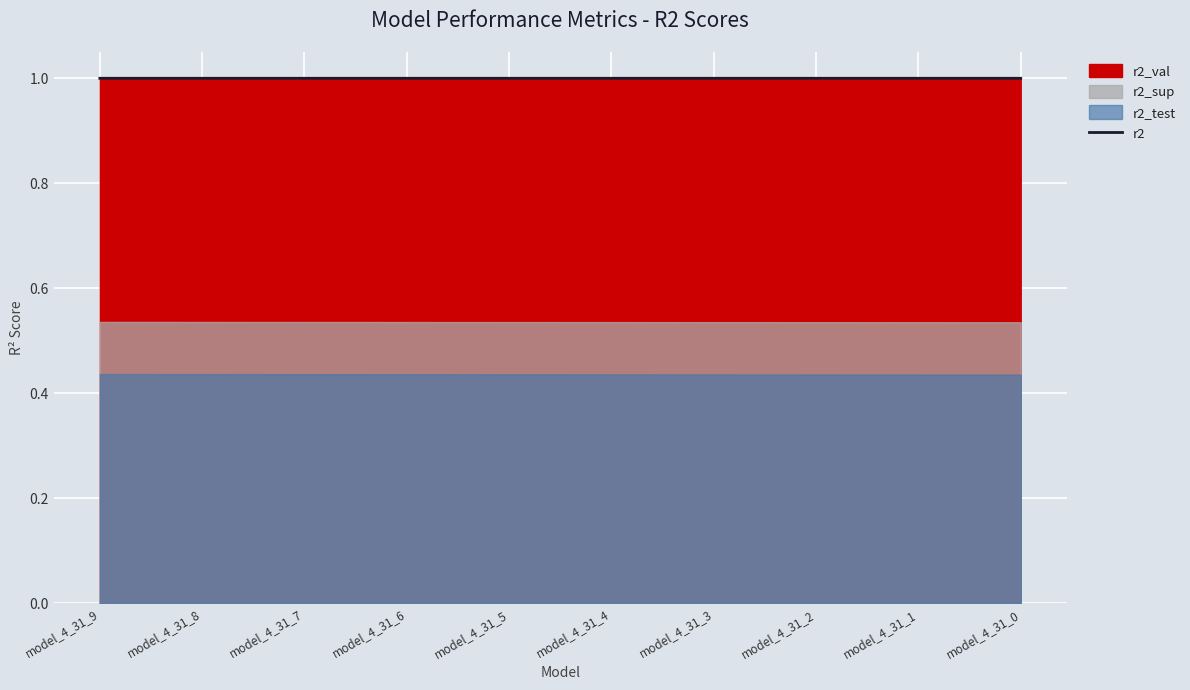

Reading left to right, transcribe all the data shown in this chart.

model_4_31_9=1.0	model_4_31_8=1.0	model_4_31_7=1.0	model_4_31_6=1.0	model_4_31_5=1.0	model_4_31_4=1.0	model_4_31_3=1.0	model_4_31_2=1.0	model_4_31_1=1.0	model_4_31_0=1.0